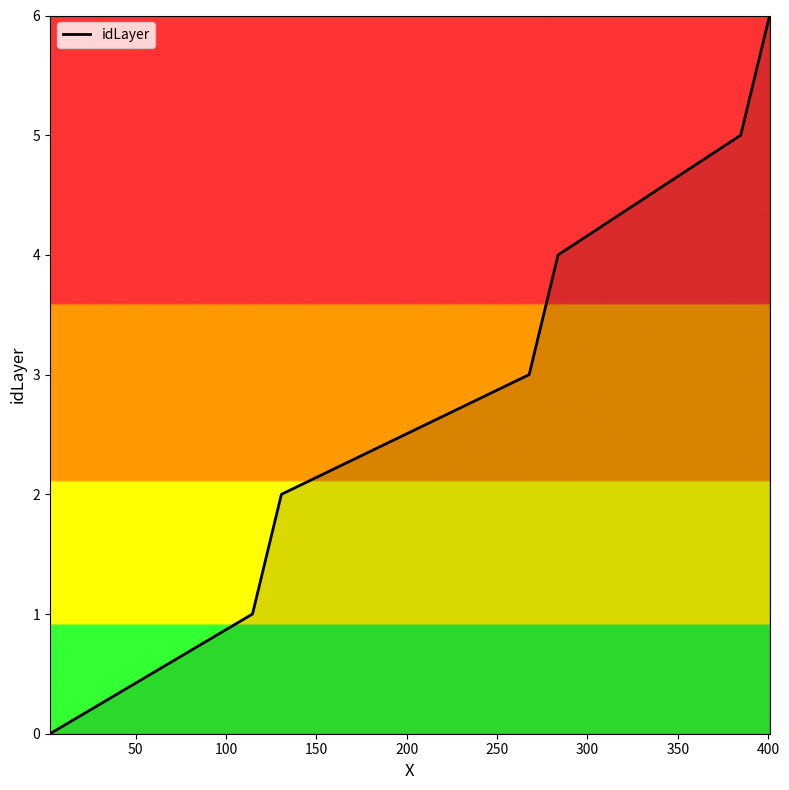

How many lines are shown in the chart?

1